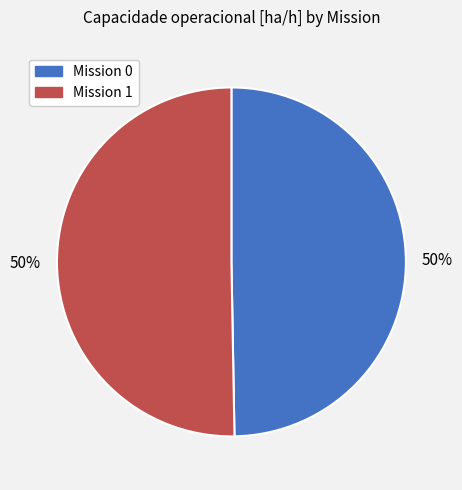

The Mission 1 slice represents 50% of the pie. True or false?

True